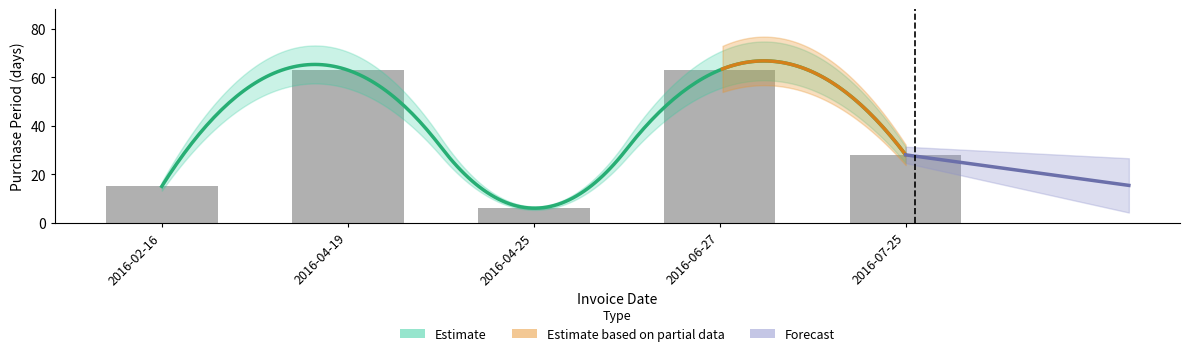

What is the approximate value at 2016-06-27?

63